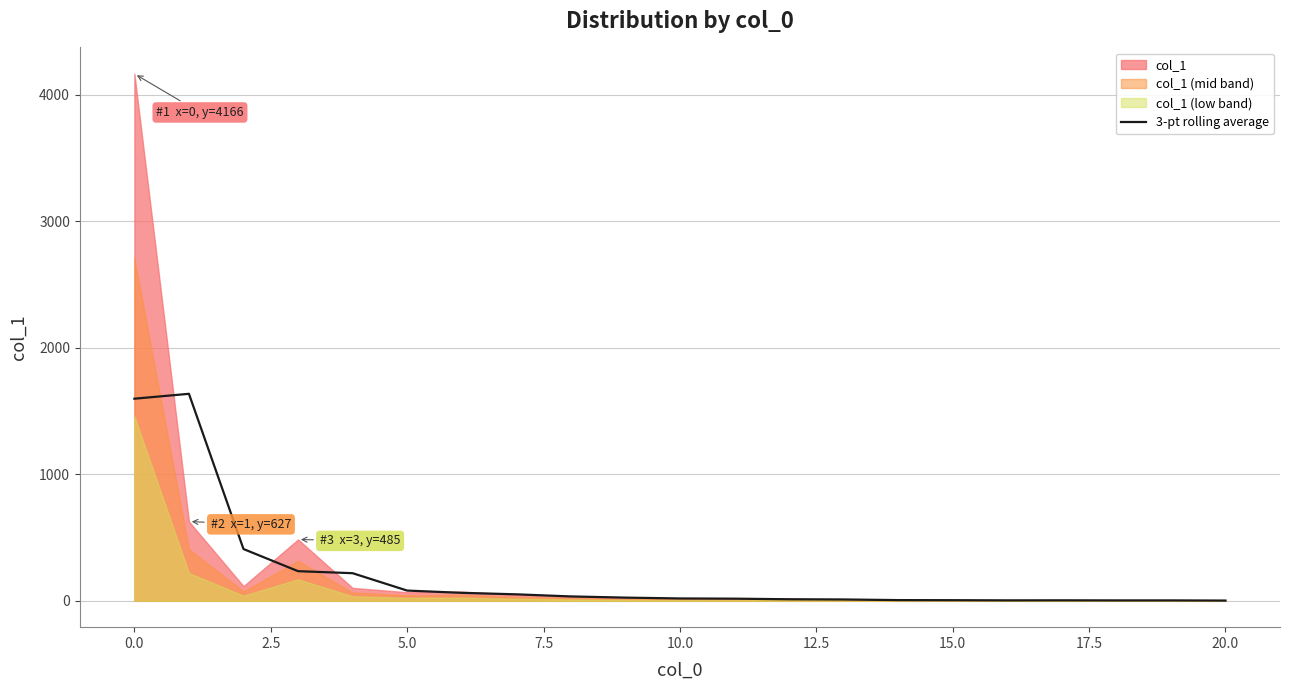

How many data points are less than 18?

10